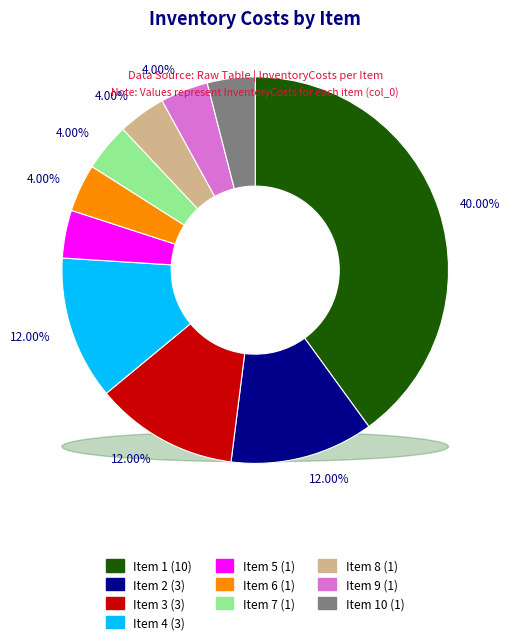

What portion of the pie excludes 4?

88.0%